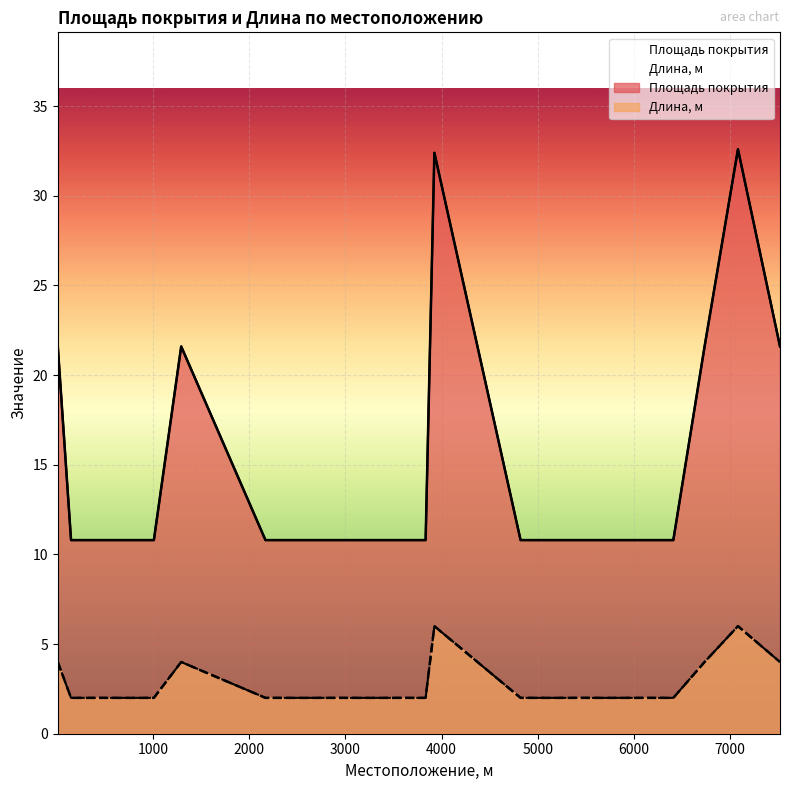

Between 3833 and 6733, which is larger?

6733